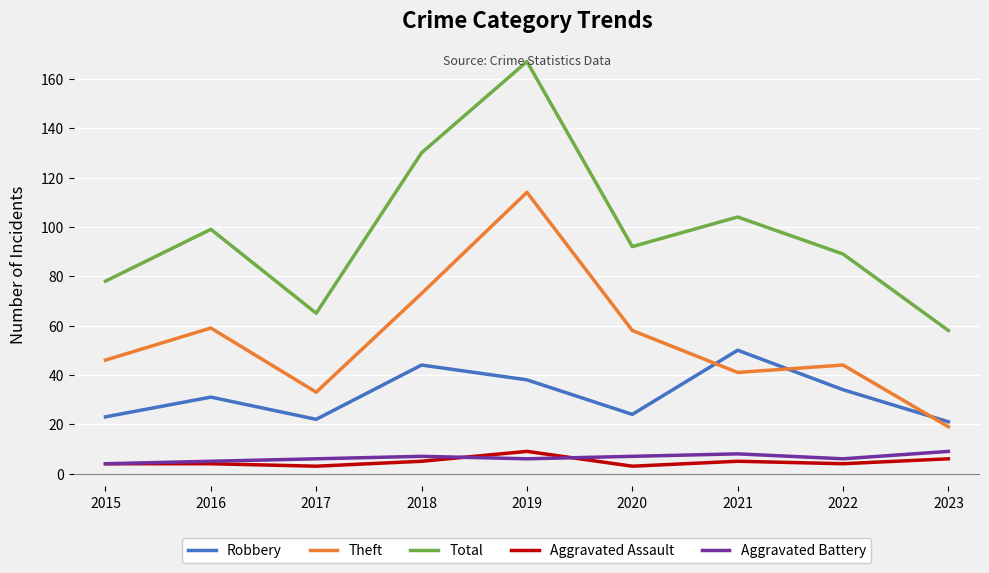

What is the difference between the highest and lowest values at 2023?

52